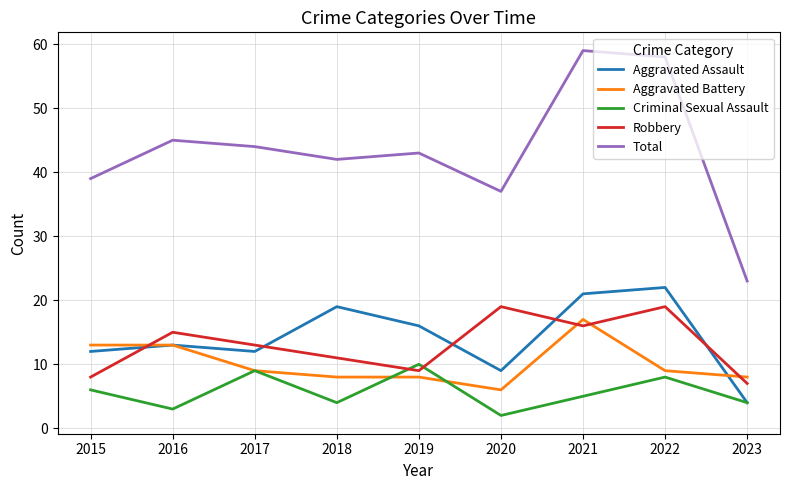

True or false: Robbery has more than 0 points higher than both neighbors.

True